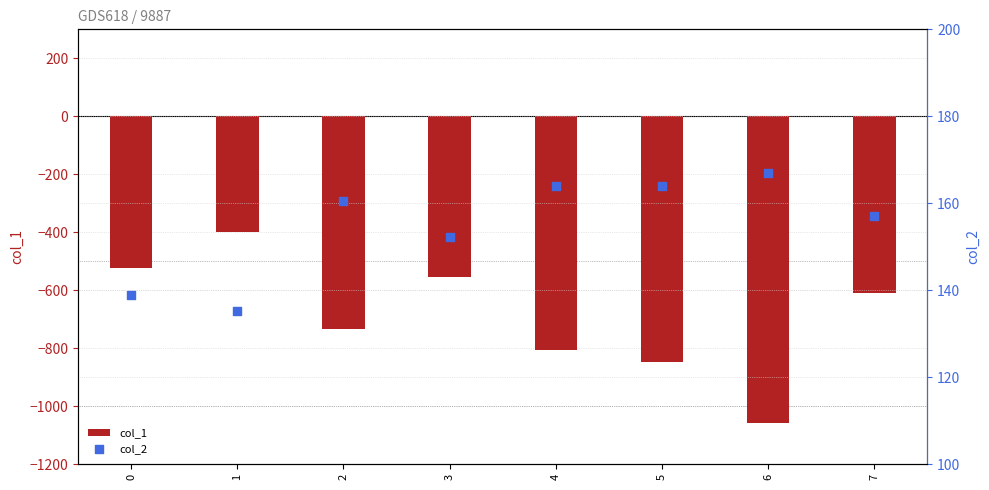

What is the total value across all series at 6?

-892.0